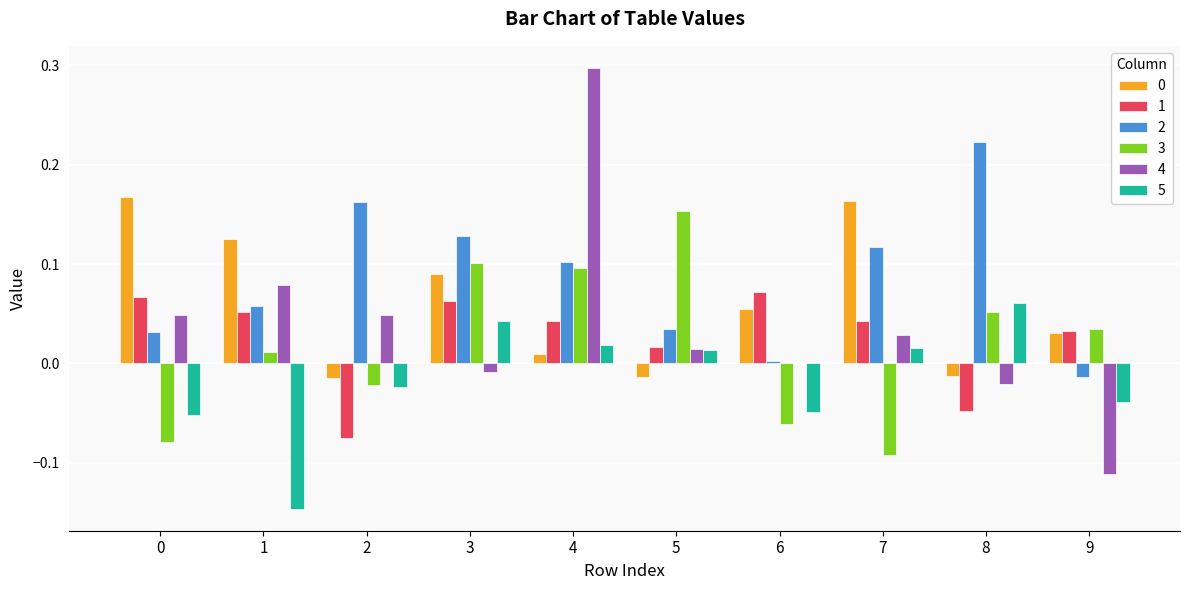

What is the greatest value displayed?

0.3